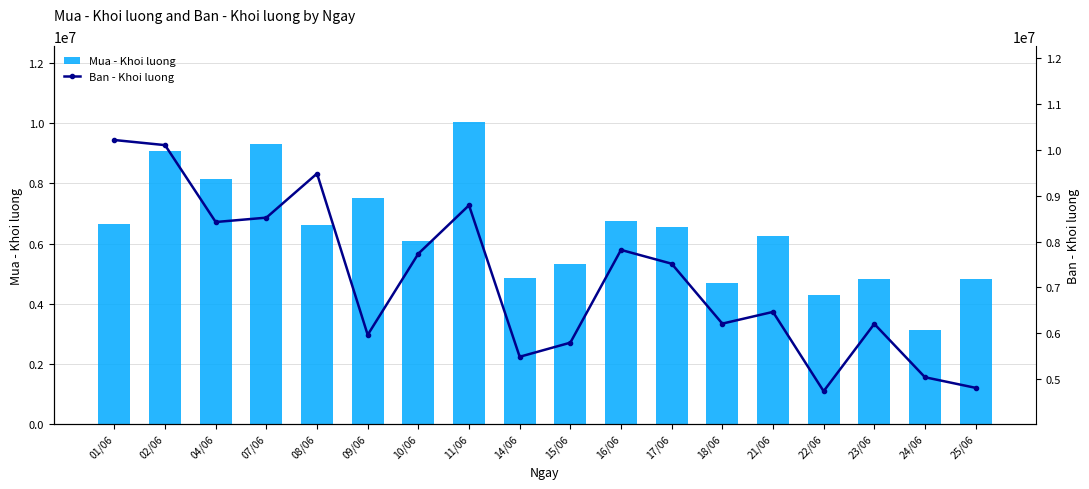

Is the value of Mua - Khoi luong at 02/06 greater than the value of Ban - Khoi luong at 01/06?

No